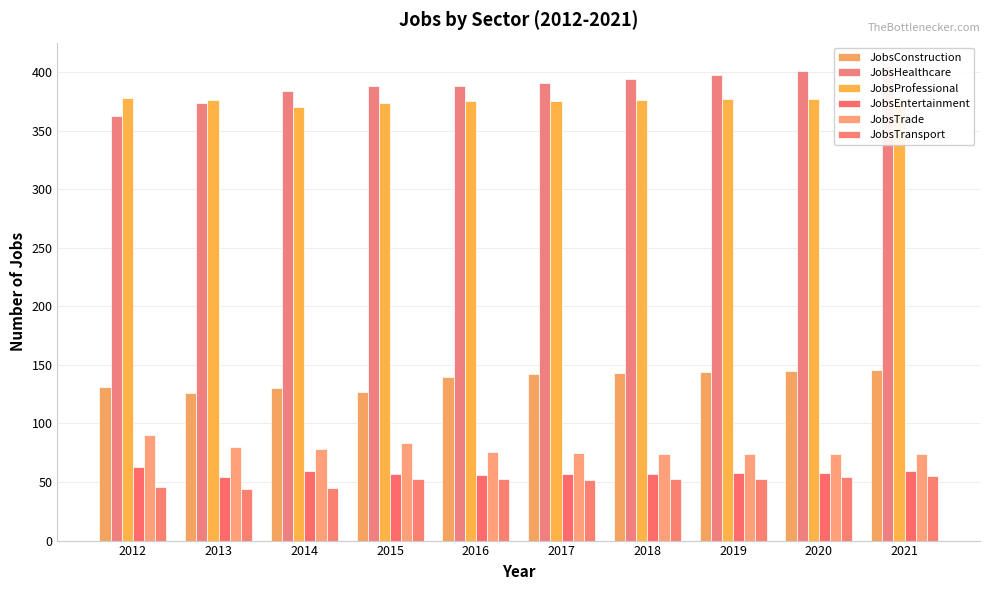

How many JobsEntertainment values are between 57 and 59?

7